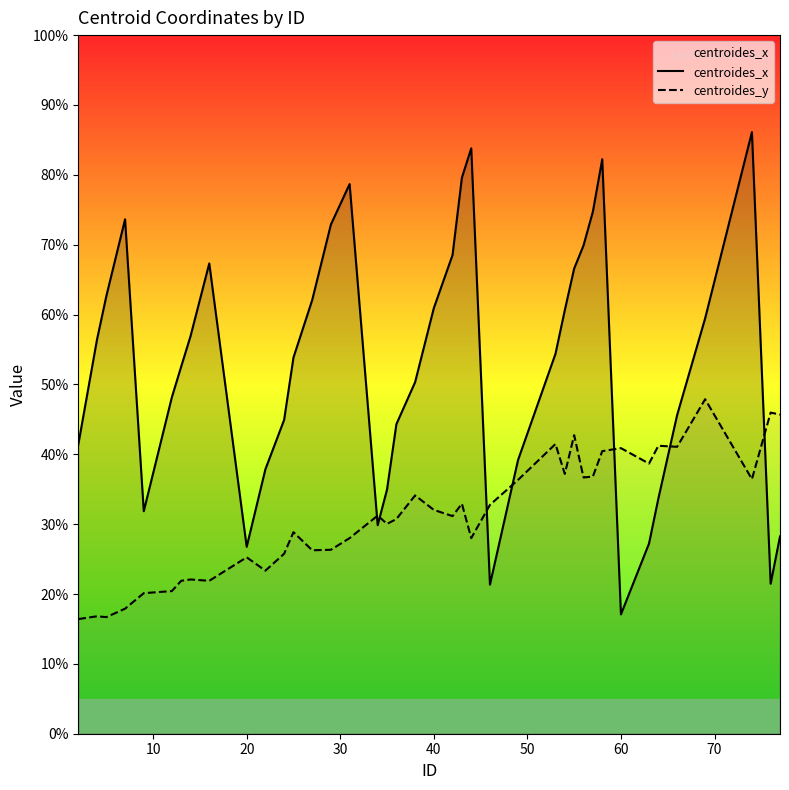

In centroides_y, how many points are lower than both neighbors (excluding endpoints)?

12